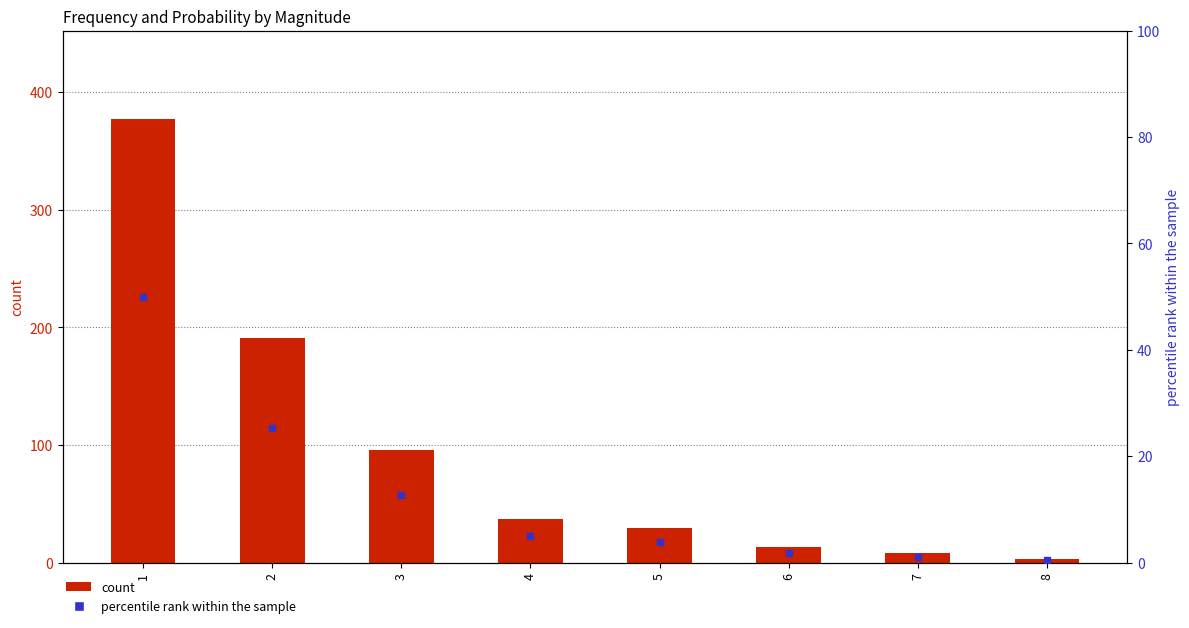

At which category is the sum across all series the highest?

1